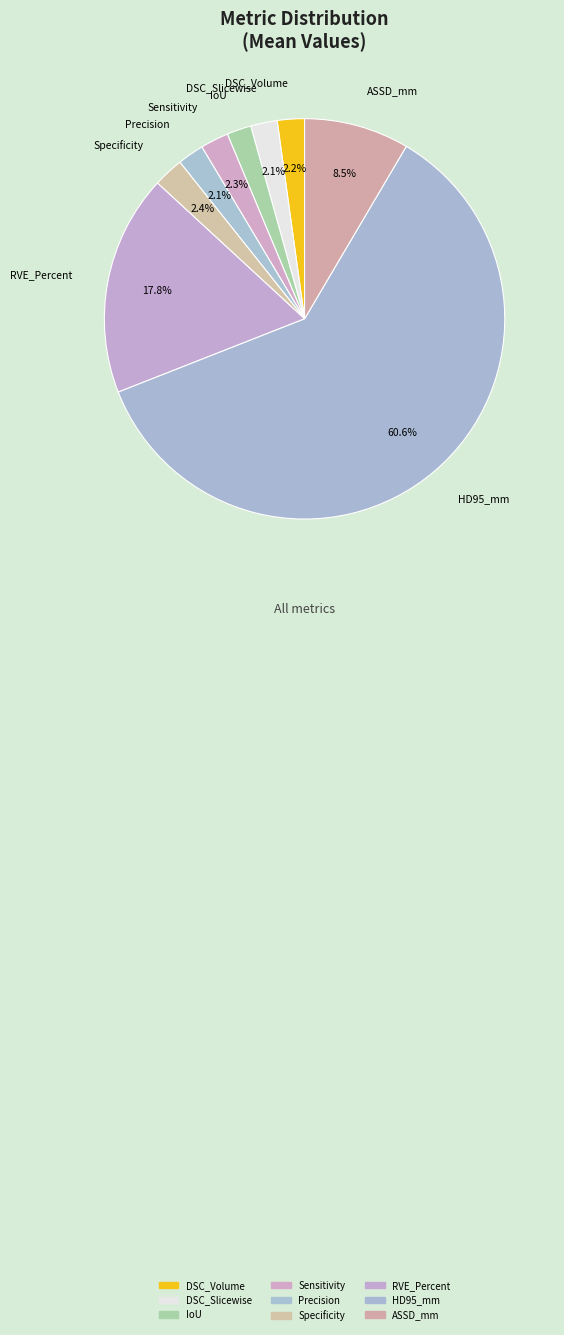

What is the largest slice in the pie chart?

HD95_mm